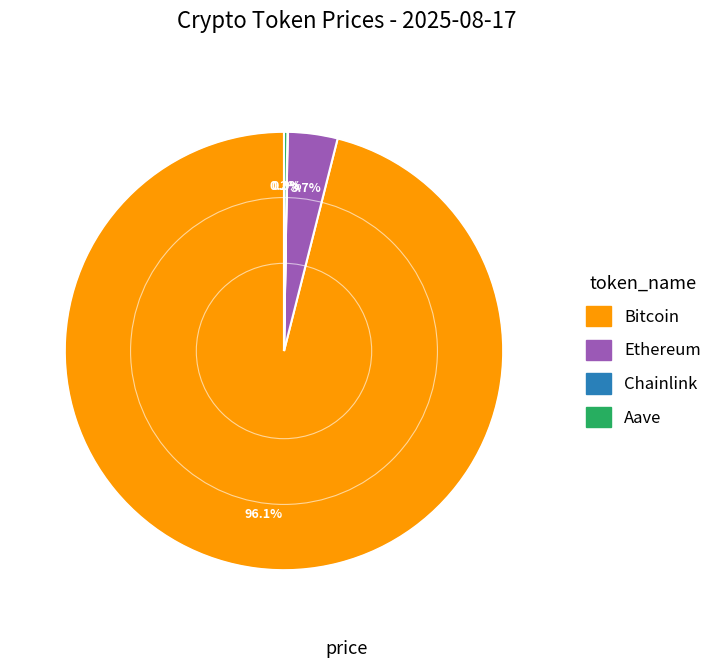

True or false: Bitcoin accounts for 85% of the total.

False